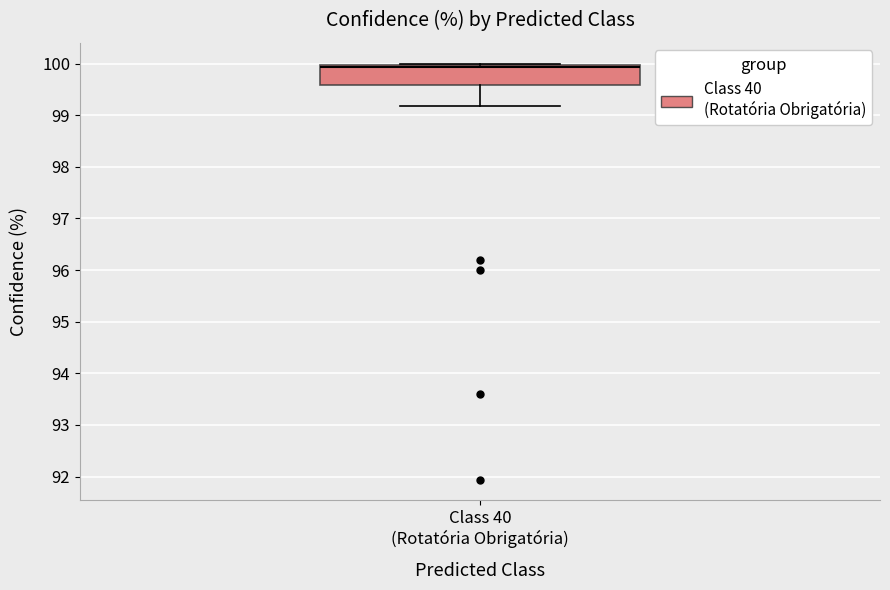

Where is the lower edge of the box for Class 40 (Rotatória Obrigatória) on the y-axis? The values are not printed on the chart, so give them approximately, as read against the axis.

99.6